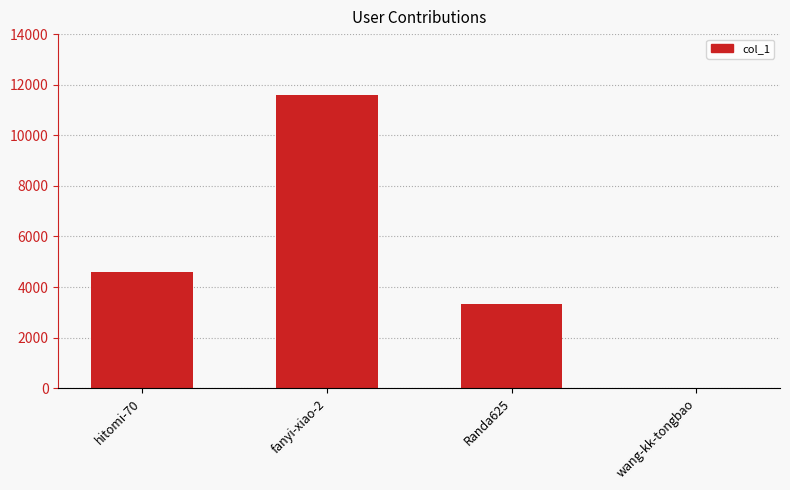

Count the number of categories in the chart.

4